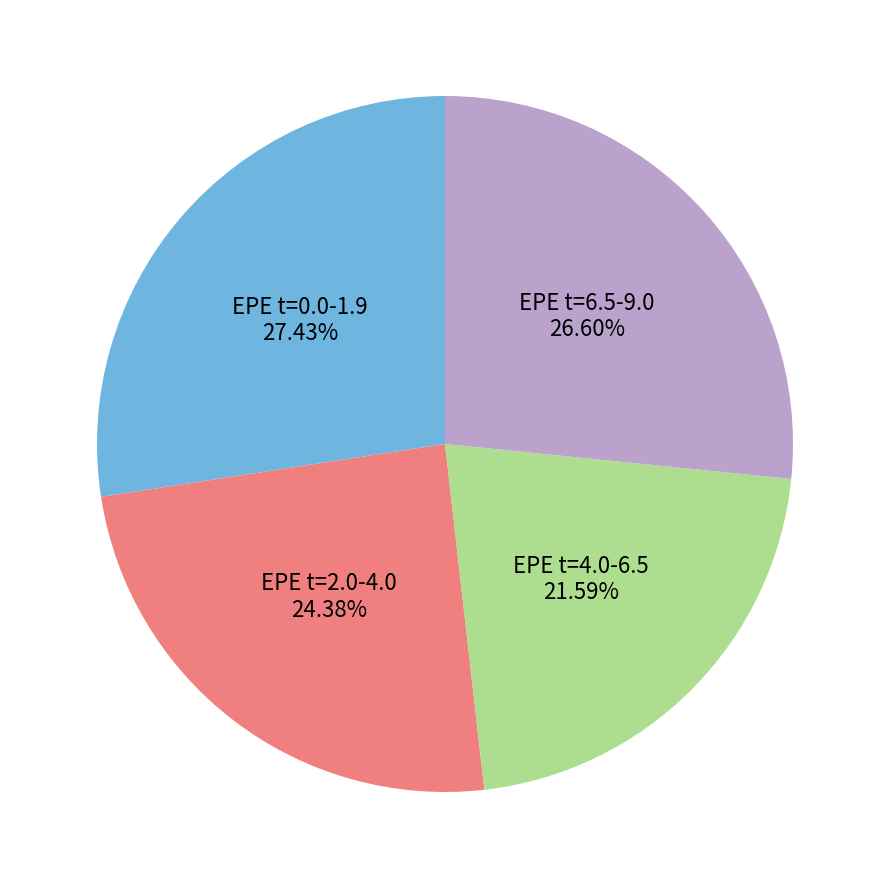

How many slices are in this pie chart?

4